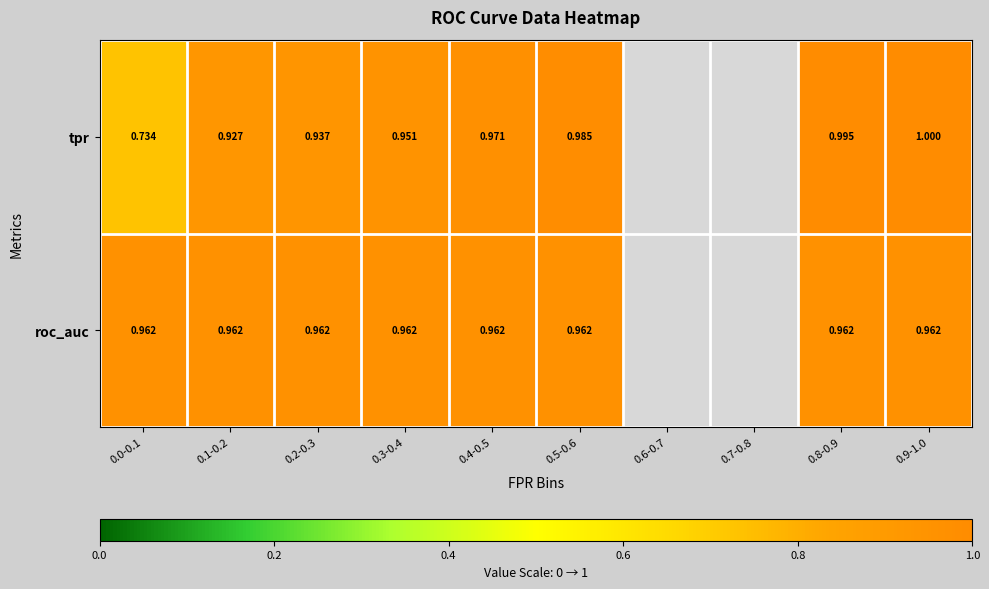

What is the total value across all series at 0.0-0.1?

1.7